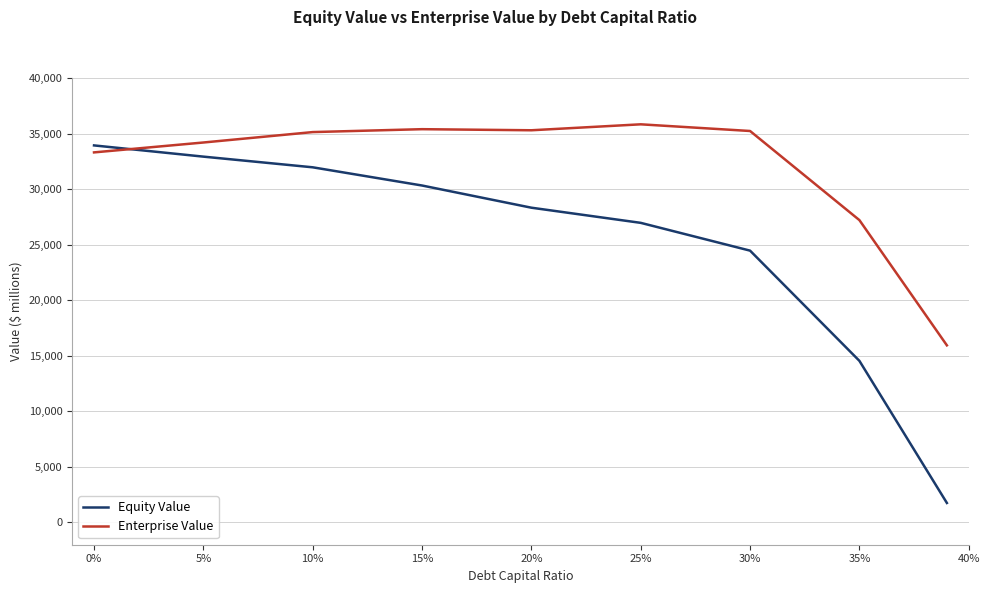

What is the smallest value displayed?

1757.8